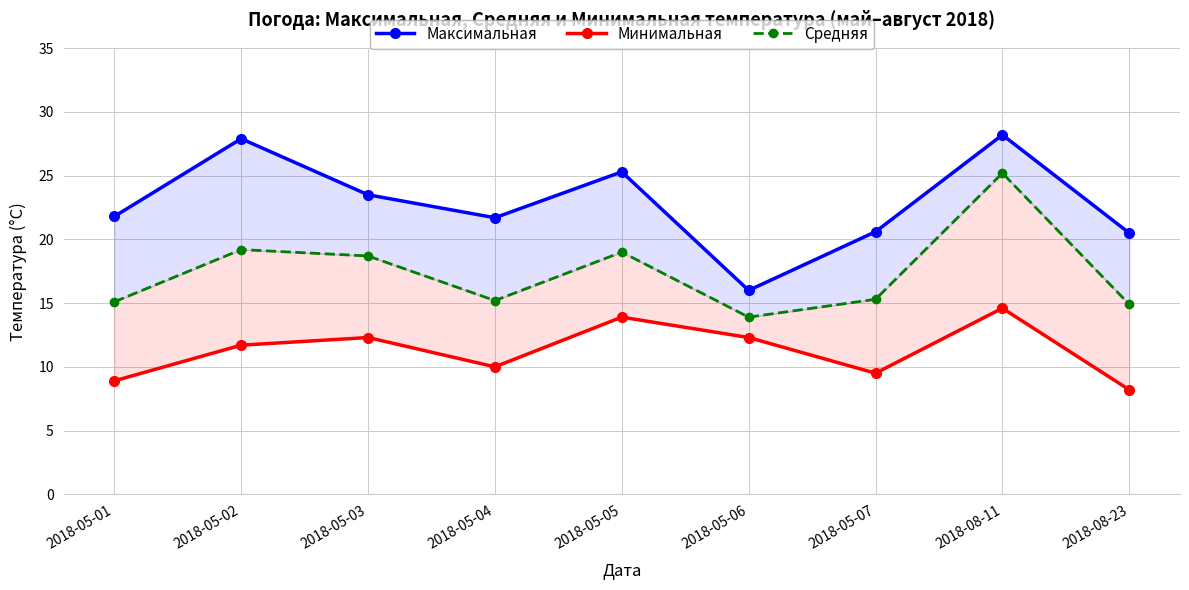

Where is the first local minimum for Средняя?

2018-05-04